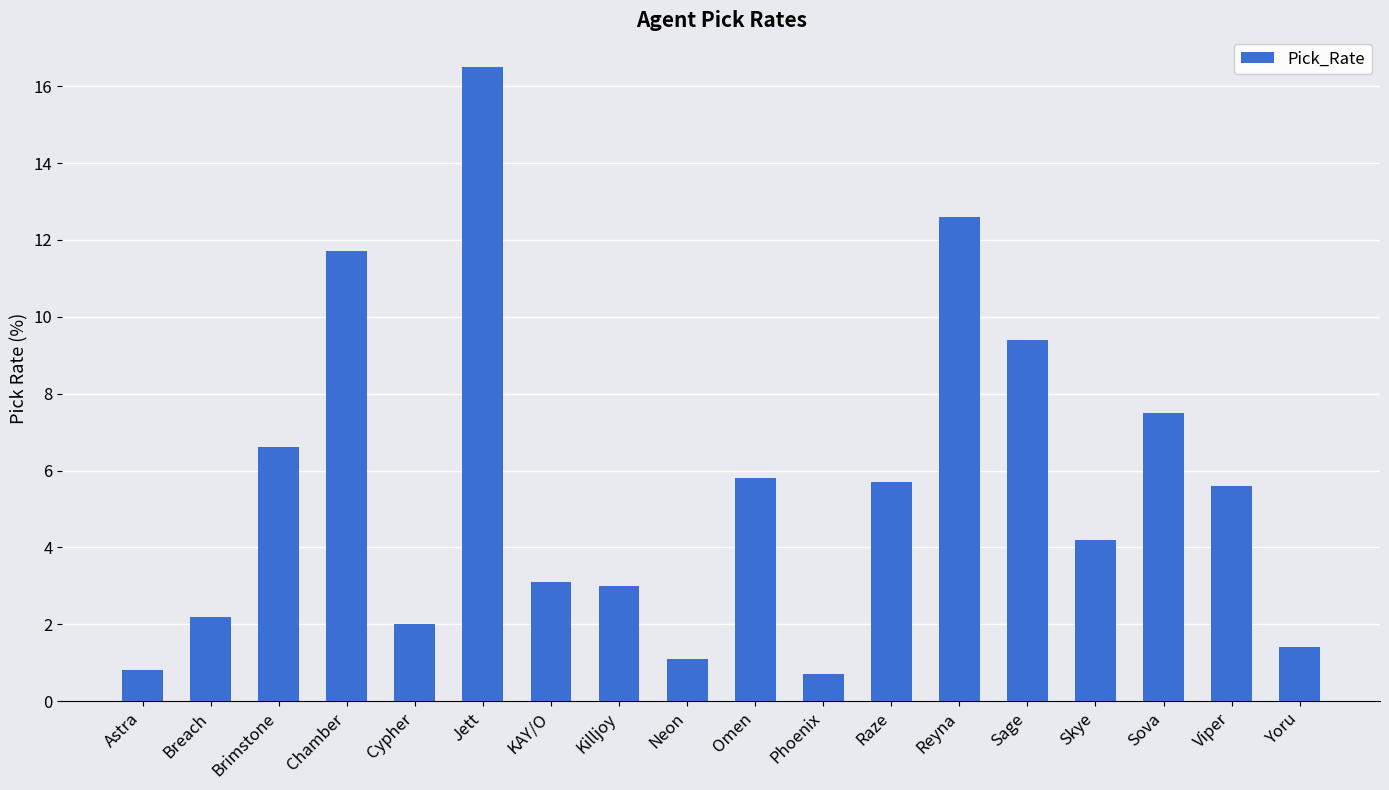

What is the label of the 1st bar from the left?

Astra